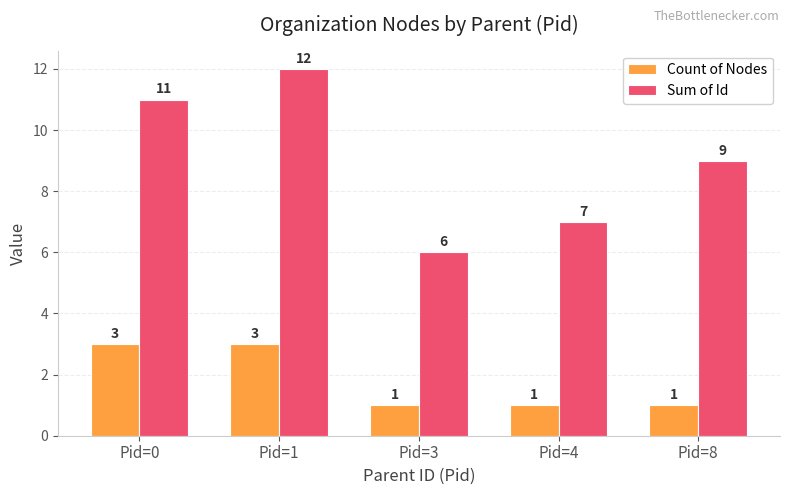

How many groups of bars are there?

5